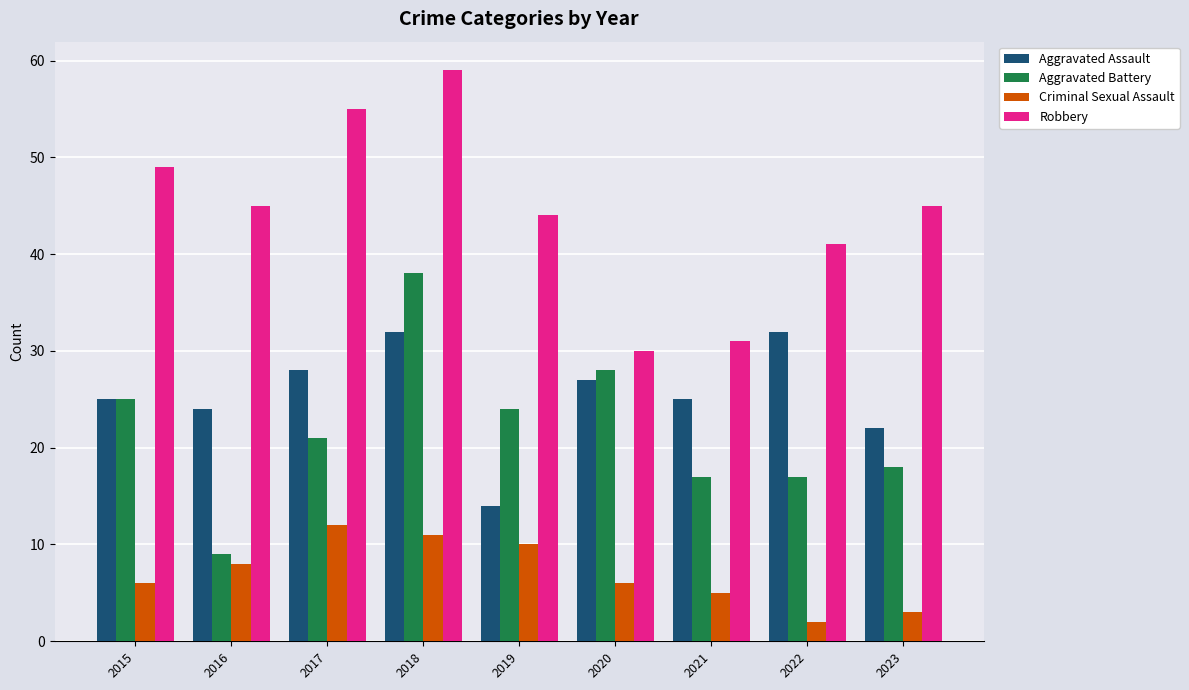

How many bars are there in each group?

4